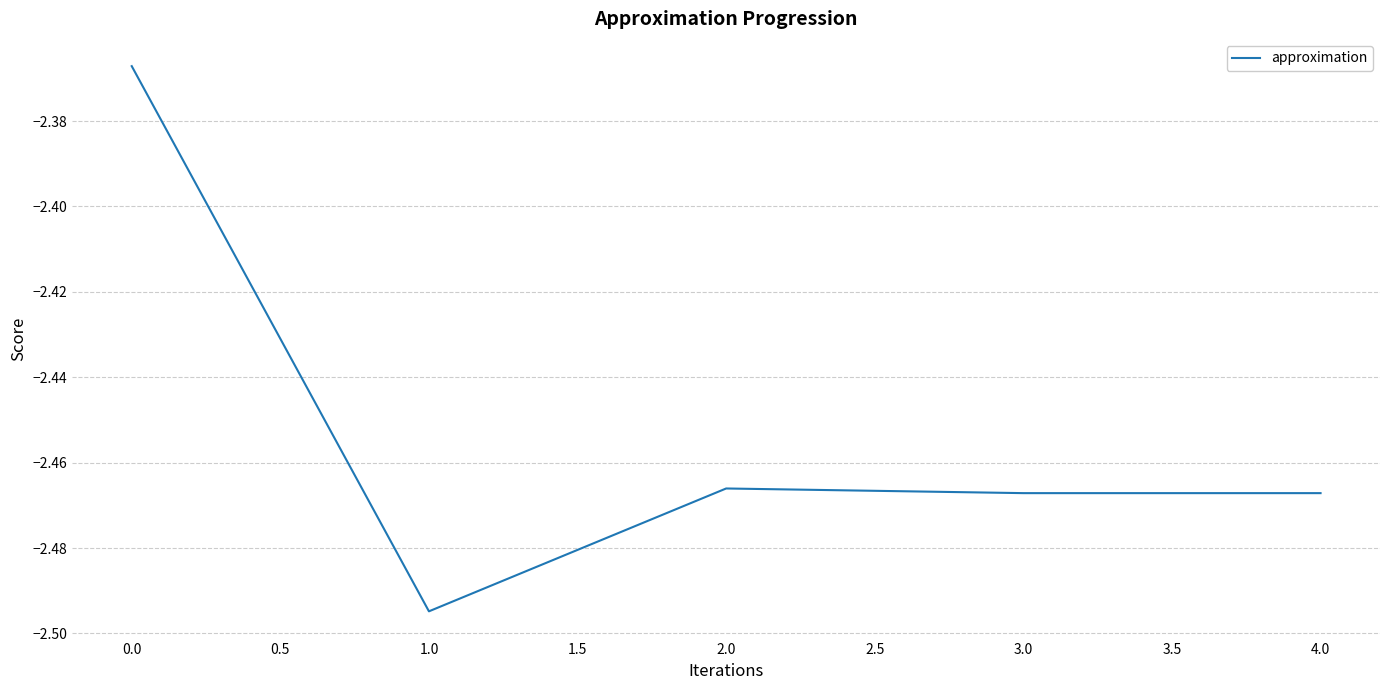

What is the sum of all values?

-12.3